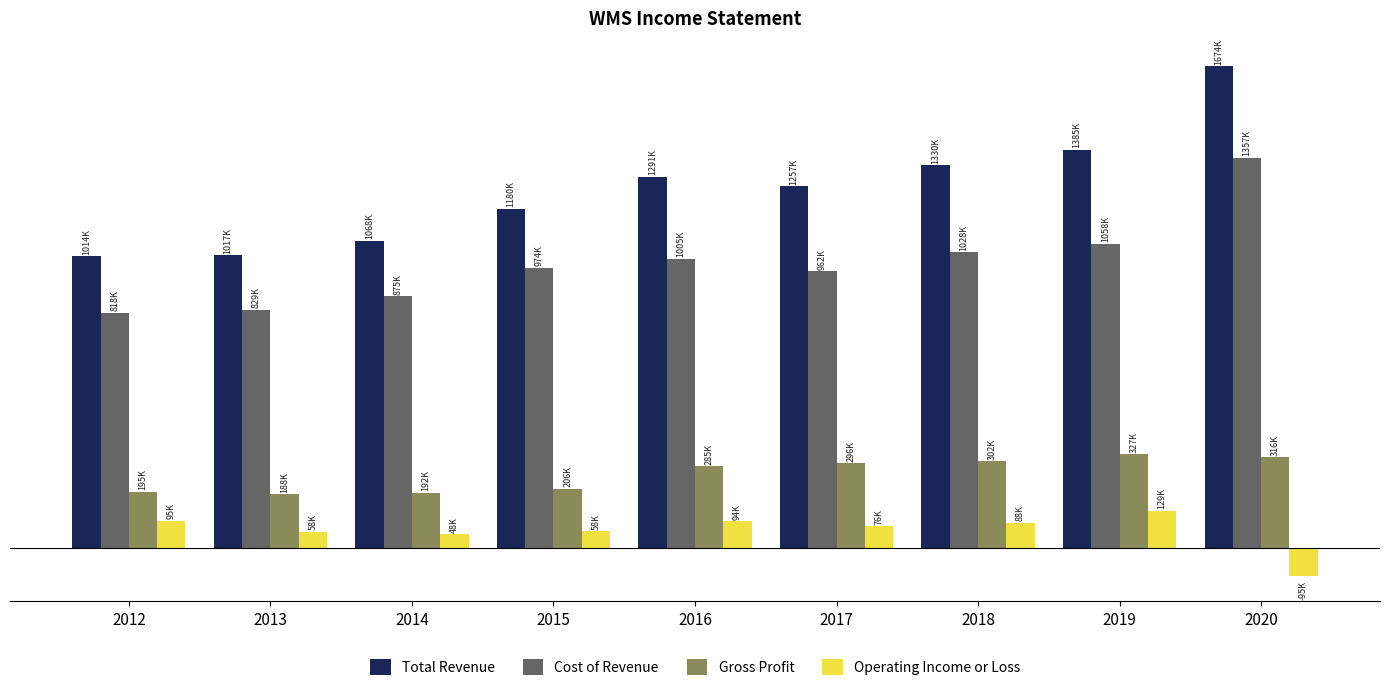

Does the chart contain stacked bars?

No